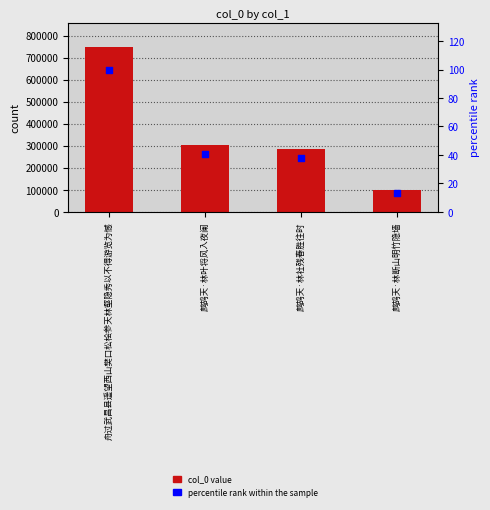

What is the total value across all series at 舟过武昌县遥望西山樊口松桧参天林壑隐秀以不得游览为憾?

746292.0